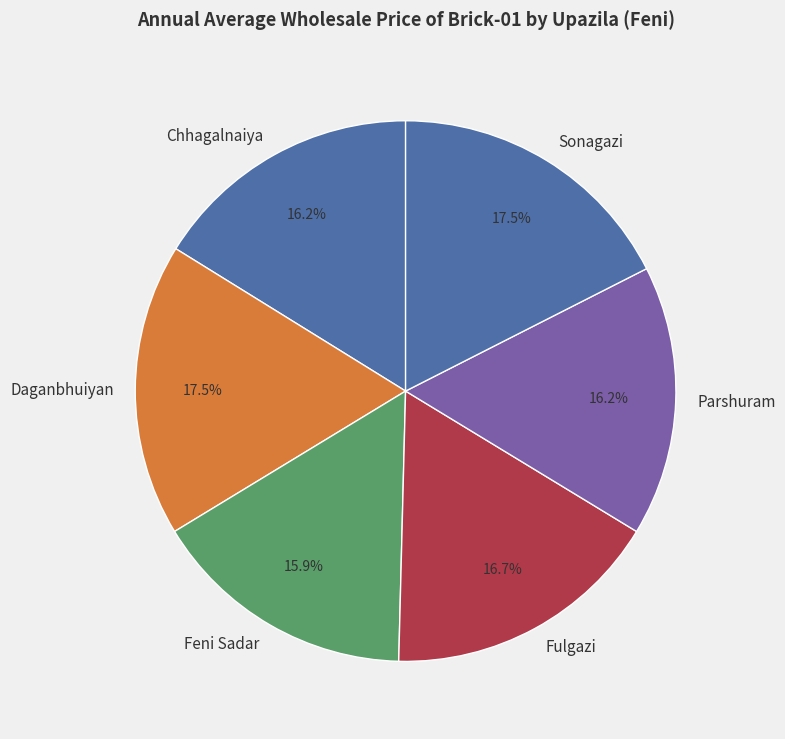

Do Parshuram and Feni Sadar together represent more than half of the pie?

No